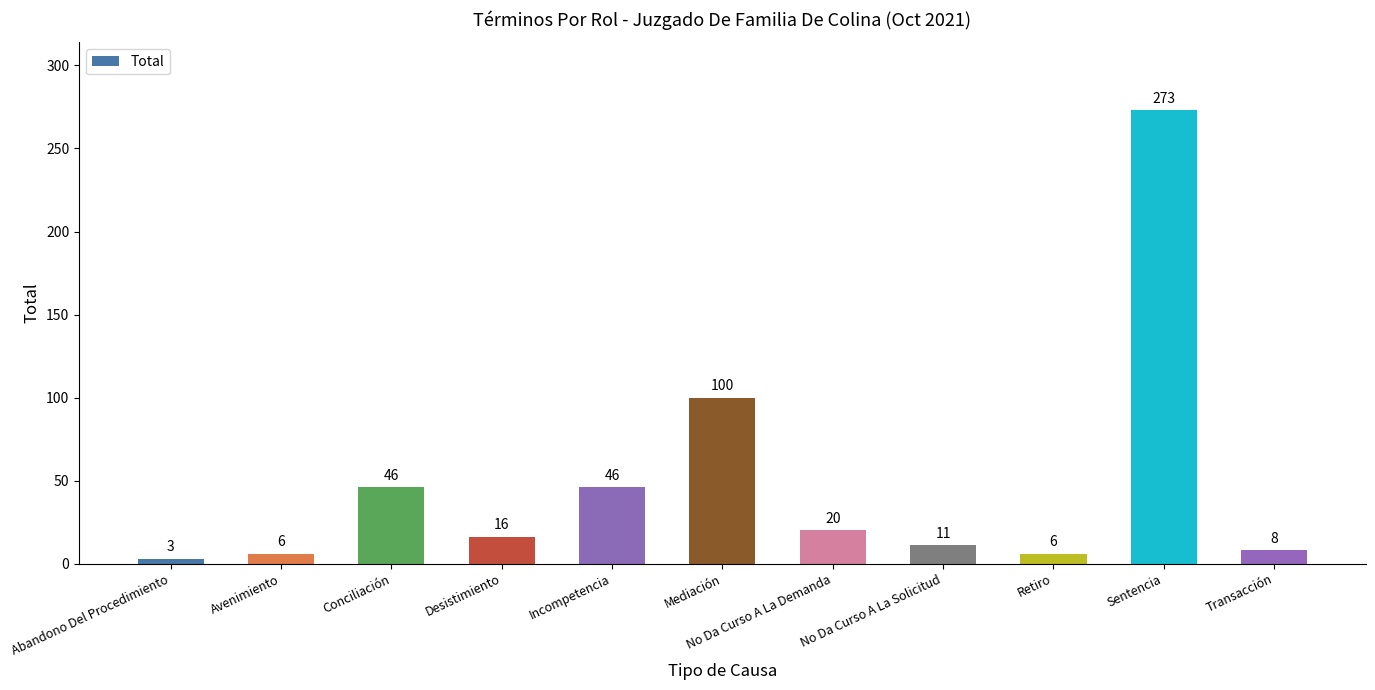

The chart shows a value of 11 at Conciliación. True or false?

False